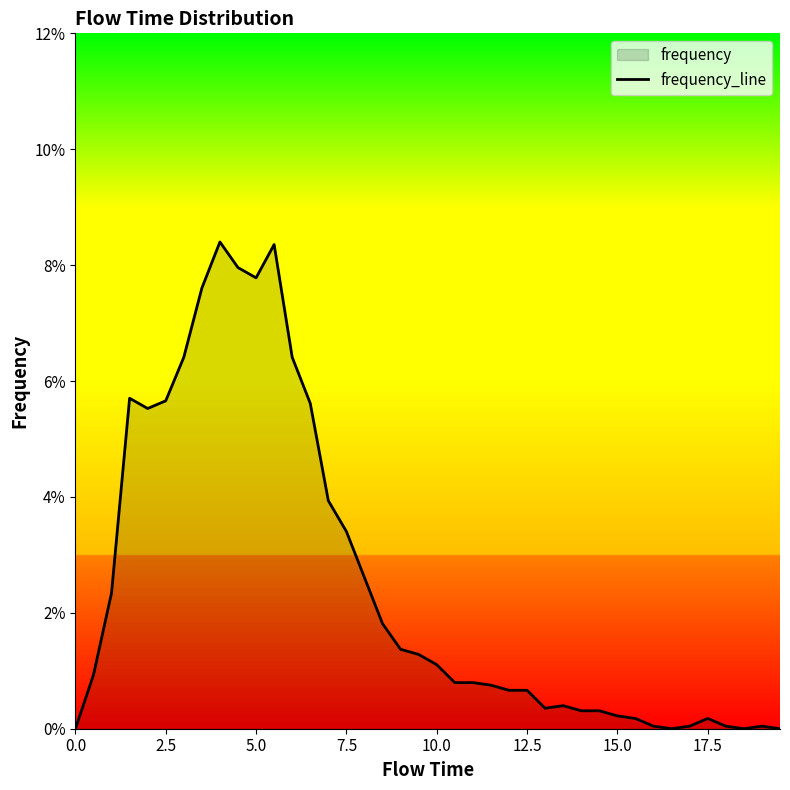

How many values are above zero?

36